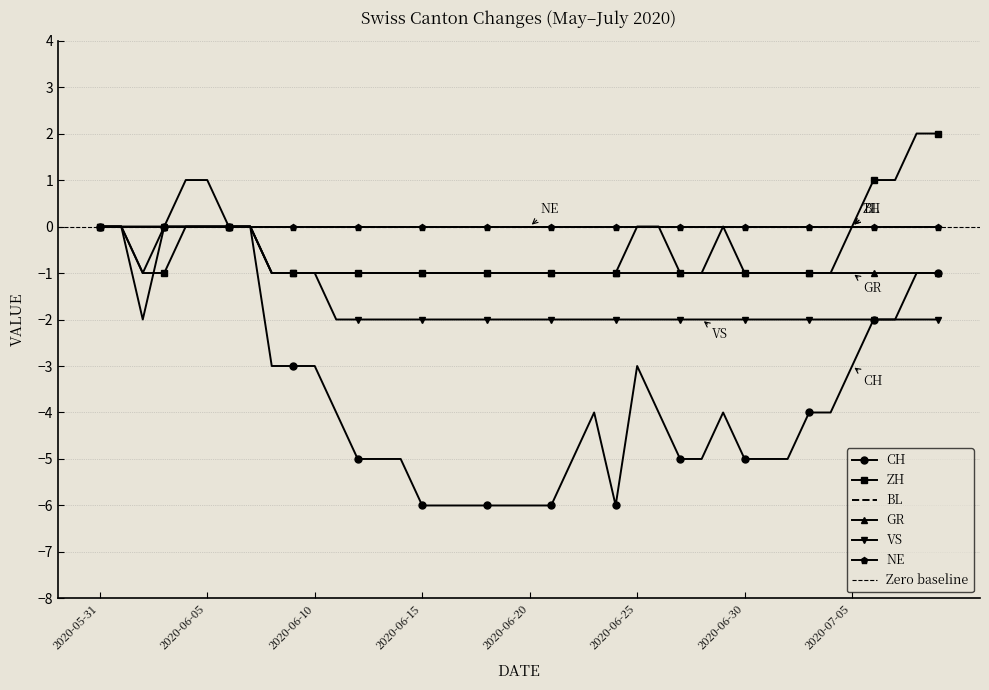

What is the difference between the VS values at 2020-06-10 and 2020-06-23?

1